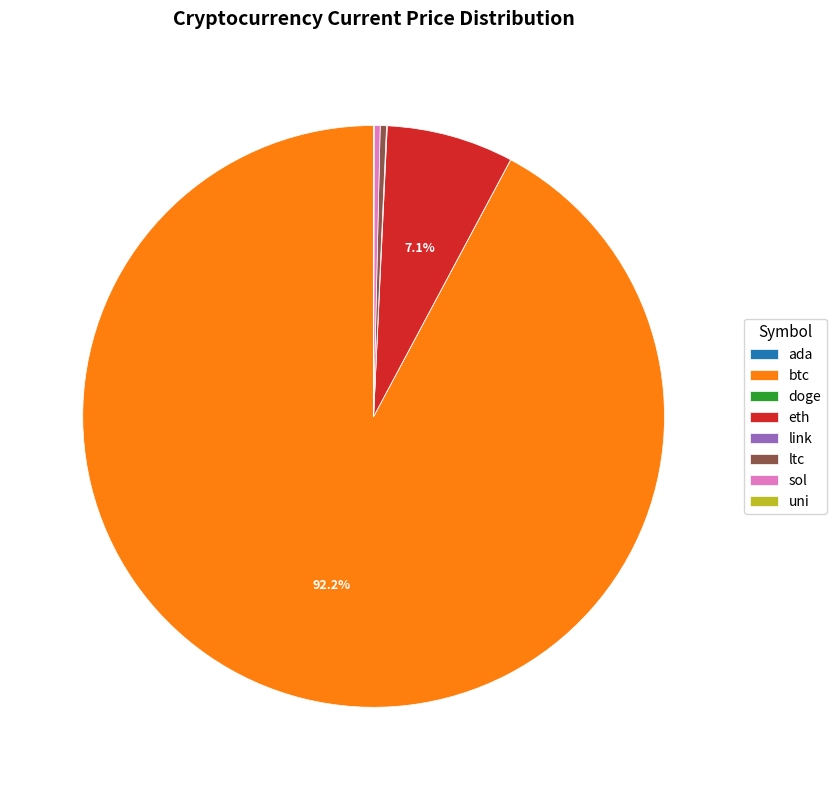

Which category has the biggest portion of the pie?

btc